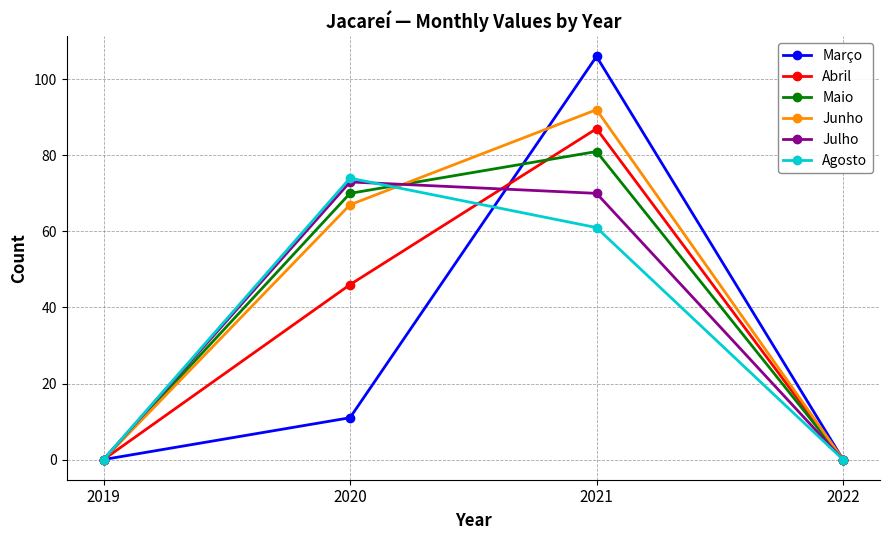

What is the value of the Junho point at the 3rd from the left?

92